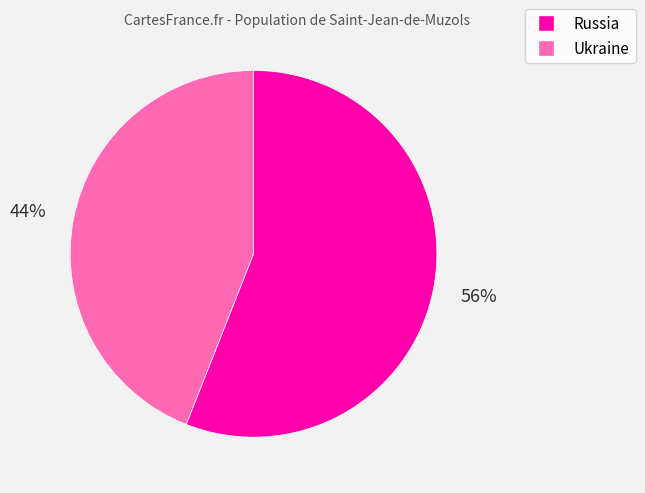

Combined, do Ukraine and Russia account for over 50%?

Yes